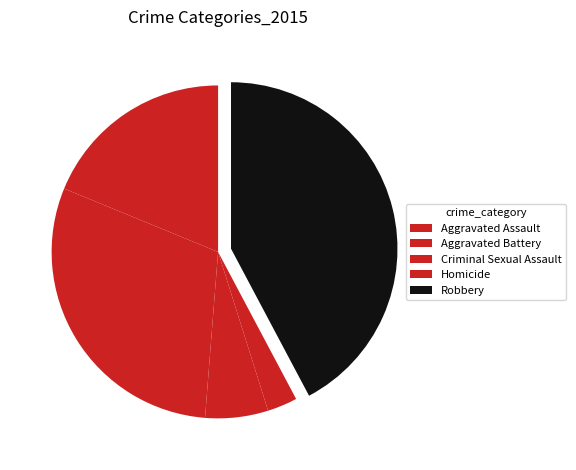

The Criminal Sexual Assault slice represents 6% of the pie. True or false?

True